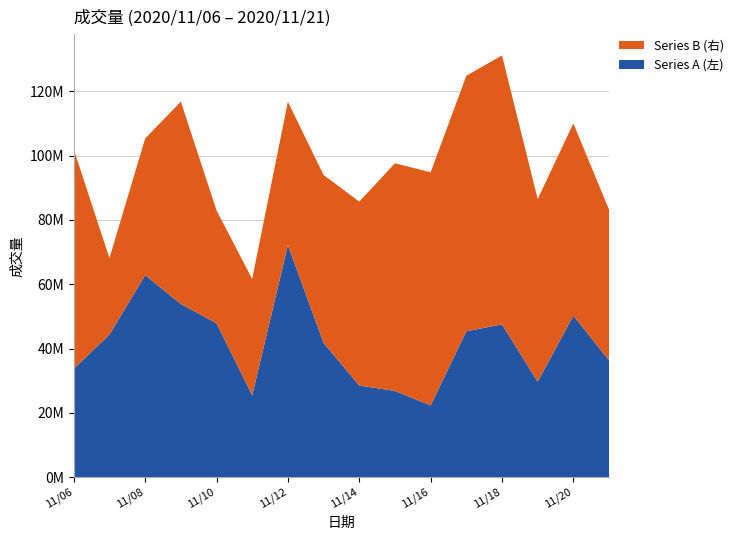

Reading left to right, what are all the values shown in this chart?

Series A (左): 33689158	44352023	62812728	53879023	47843740	25455749	72183219	41781429	28489033	26819480	22289768	45356822	47518102	29672516	50232780	36294652
Series B (右): 68218225	23779519	42516825	62925250	35119012	36181376	44597138	52202714	57218713	70807668	72521886	79489729	83669707	56816181	59822198	46875688